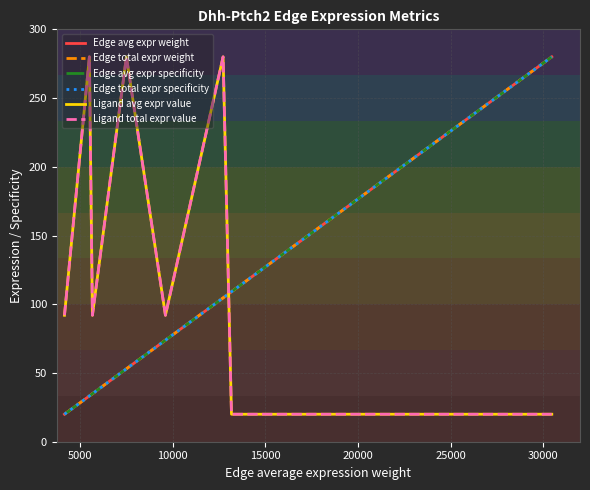

Does the chart display data point markers on the line(s)?

No